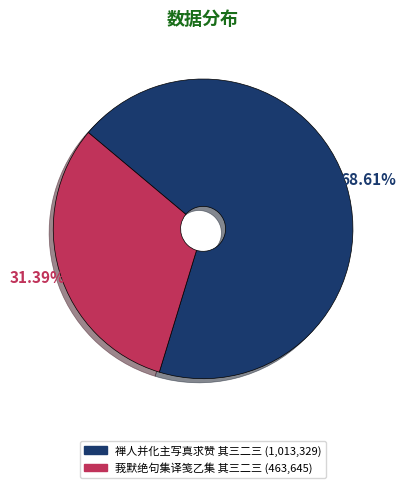

Do 莪默绝句集译笺乙集 其三二三 and 禅人并化主写真求赞 其三二三 together represent more than half of the pie?

Yes